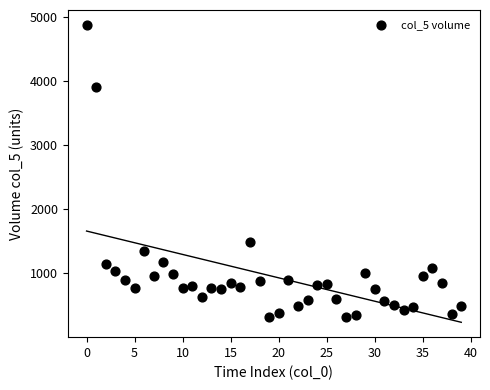

What is the range of Y values (max minus min)?

4560.2